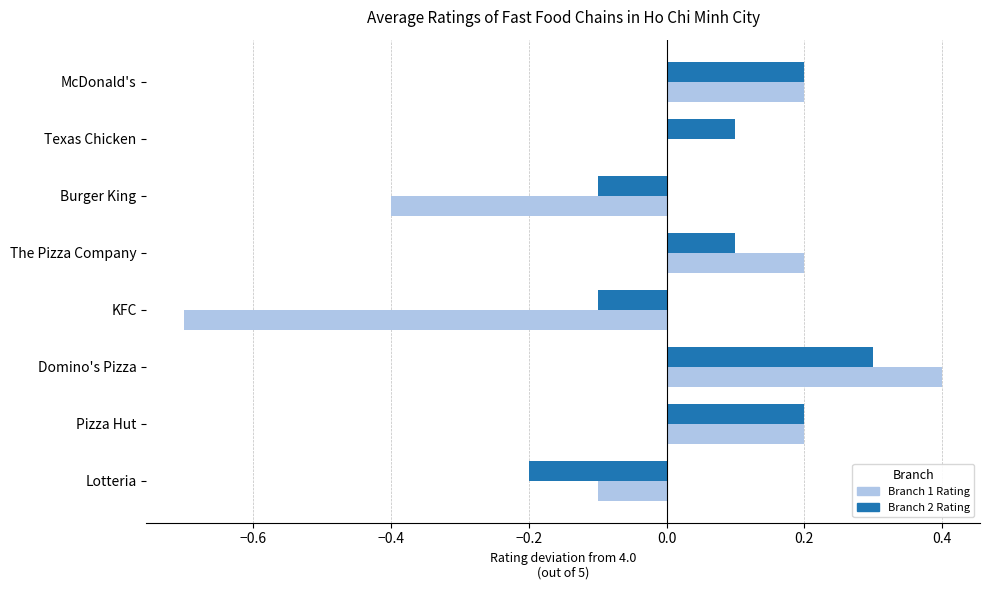

The Branch 1 Rating series shows 0.2 at The Pizza Company. True or false?

True